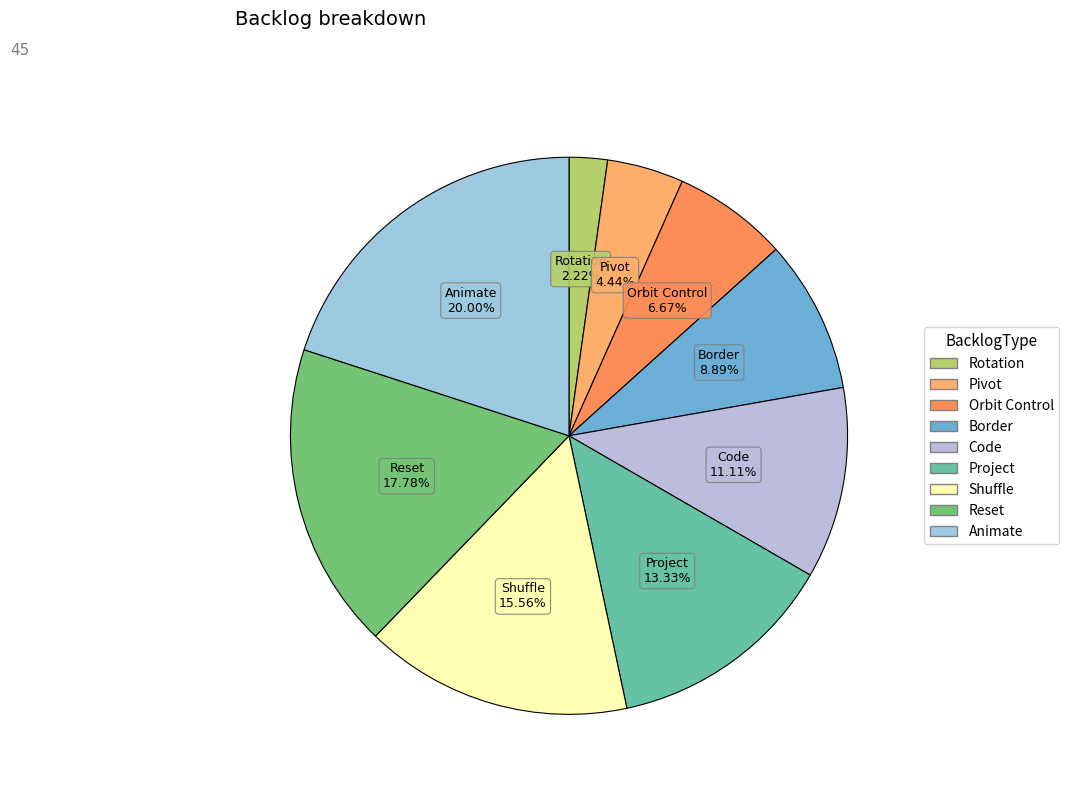

To the nearest percent, what portion does Animate represent?

20%